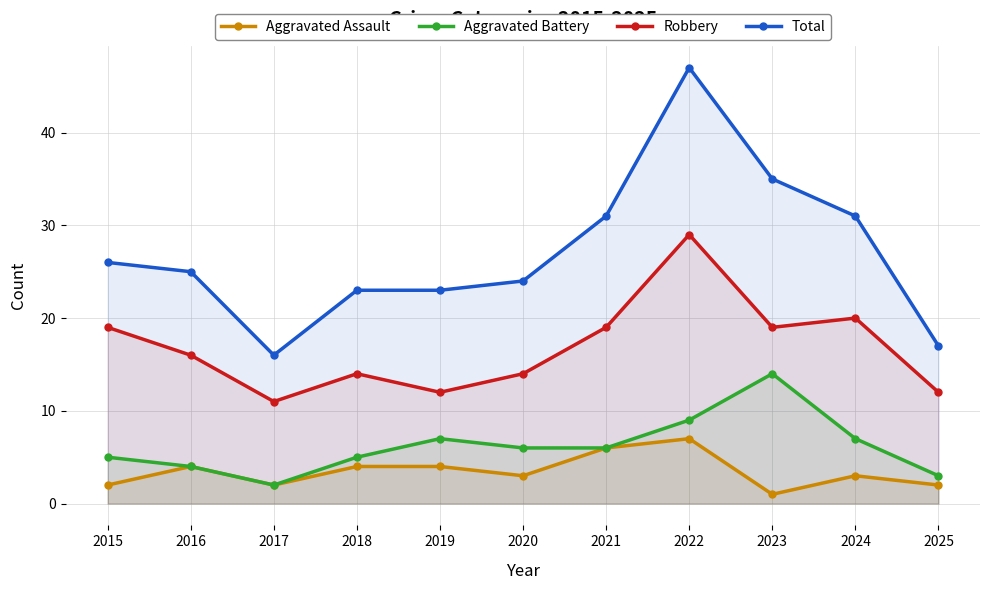

Which series has the largest total across all categories?

Total